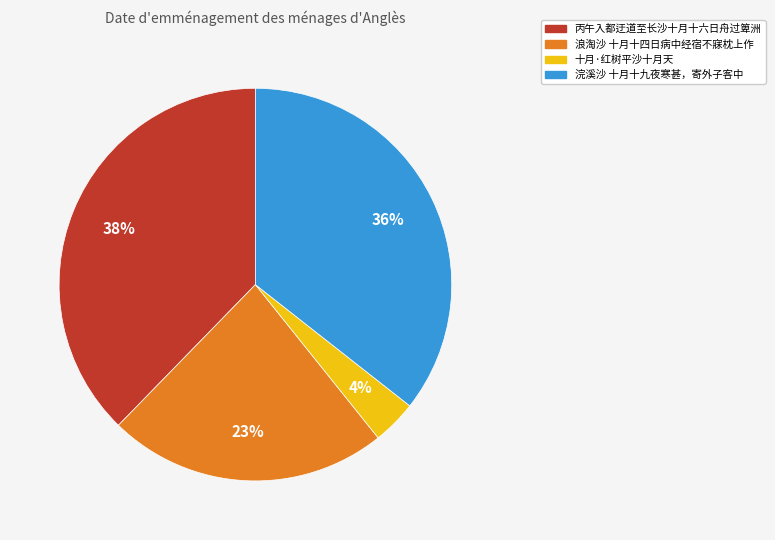

Which slice is the largest?

丙午入都迂道至长沙十月十六日舟过箄洲